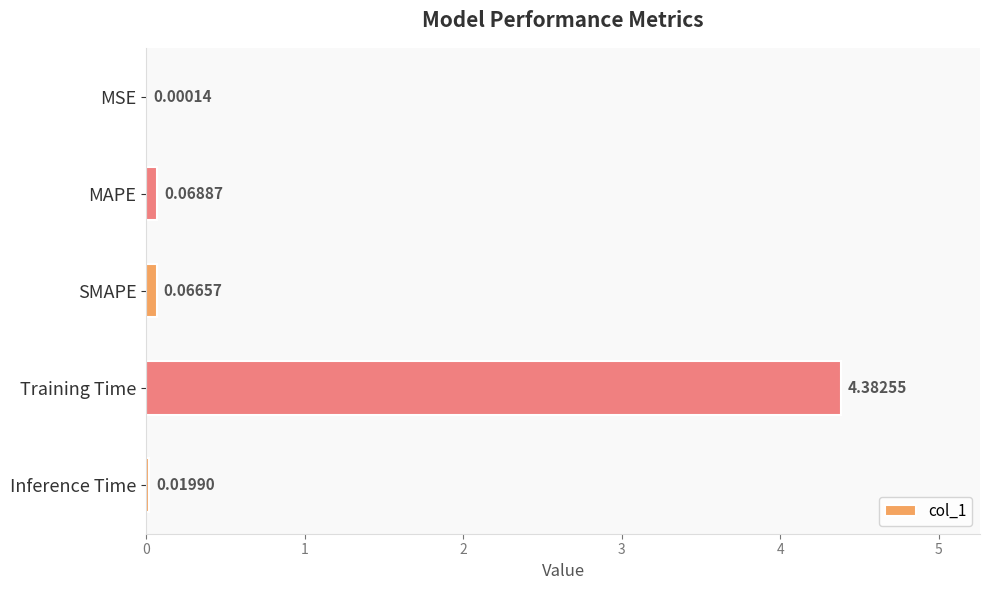

What is the sum of the values at Training Time and MAPE?

4.5